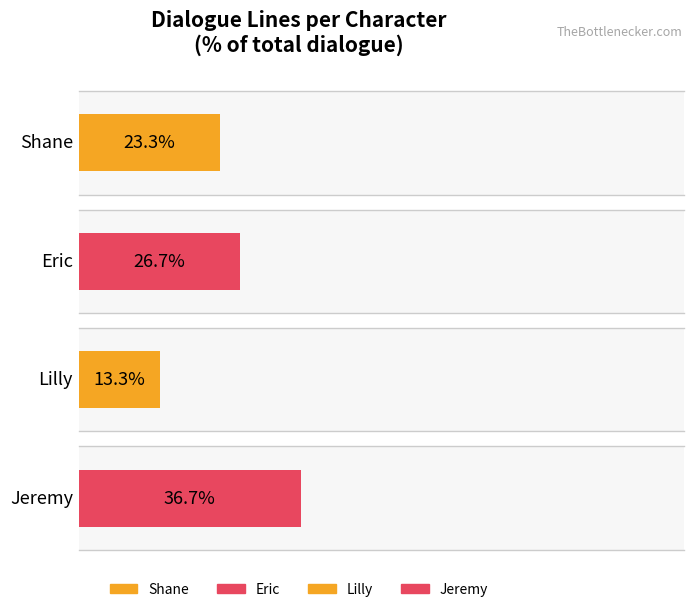

True or false: the data shows 2 at Jeremy(9).

False